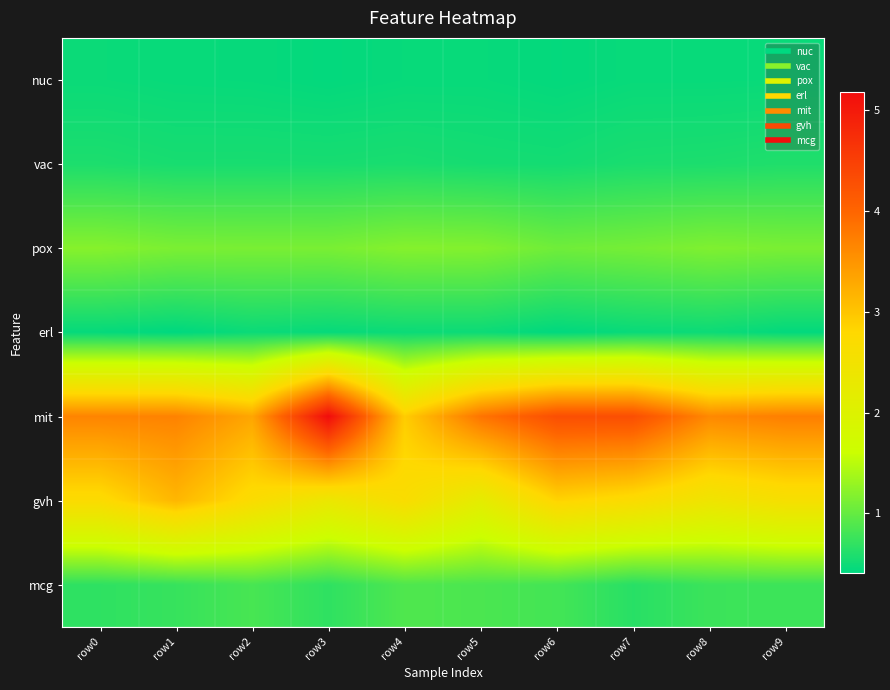

Reading left to right, list all the values displayed in this chart.

nuc: row0=0.5	row1=0.5	row2=0.5	row3=0.4	row4=0.5	row5=0.5	row6=0.4	row7=0.5	row8=0.5	row9=0.5
vac: row0=0.6	row1=0.6	row2=0.6	row3=0.5	row4=0.6	row5=0.5	row6=0.5	row7=0.6	row8=0.6	row9=0.6
pox: row0=1.2	row1=1.1	row2=1.1	row3=1.1	row4=1.2	row5=1.2	row6=1.1	row7=1.1	row8=1.2	row9=1.1
erl: row0=0.4	row1=0.4	row2=0.5	row3=0.4	row4=0.5	row5=0.5	row6=0.4	row7=0.5	row8=0.5	row9=0.4
mit: row0=3.7	row1=3.7	row2=3.3	row3=5.2	row4=2.9	row5=3.8	row6=4.3	row7=4.3	row8=3.6	row9=3.7
gvh: row0=2.7	row1=3.1	row2=2.7	row3=2.3	row4=2.7	row5=2.2	row6=2.8	row7=2.7	row8=2.4	row9=2.6
mcg: row0=0.7	row1=0.7	row2=0.8	row3=0.7	row4=0.9	row5=0.8	row6=0.8	row7=0.6	row8=0.8	row9=0.8